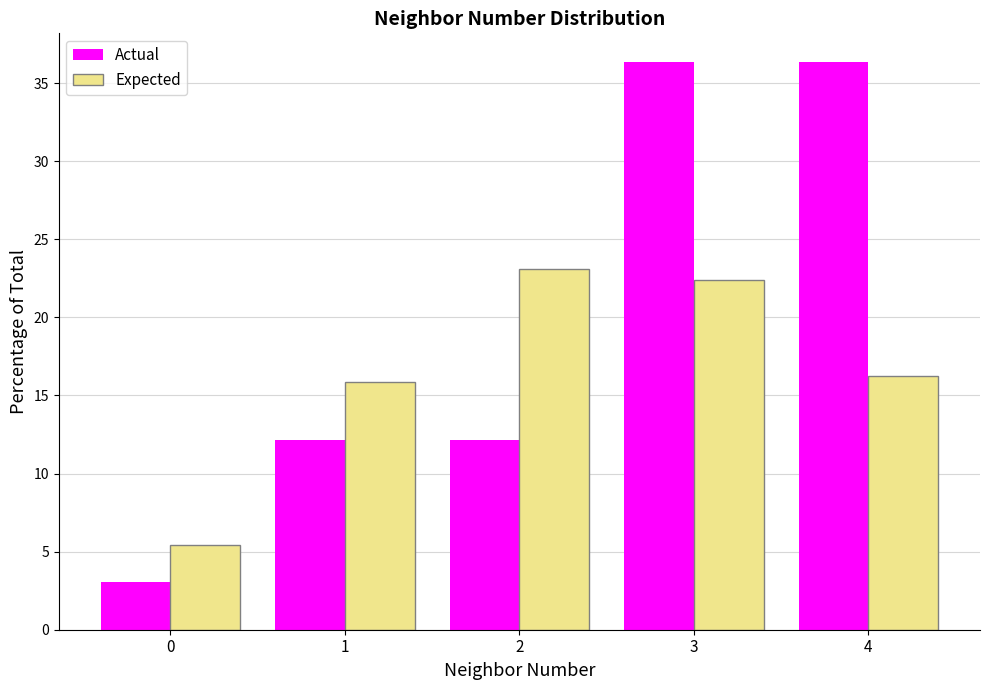

What is the height of the Actual bar covering 0.5 to 1.5 on the x-axis? The values are not printed on the chart, so give them approximately, as read against the axis.

12.0